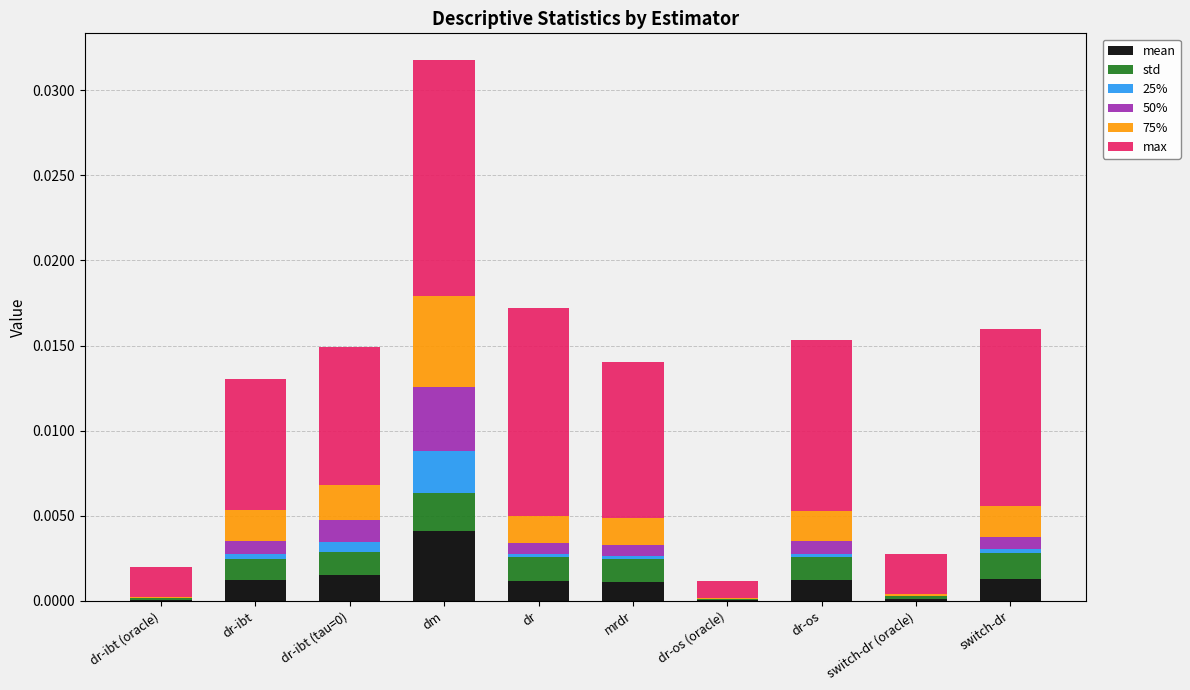

How many categories are shown in the chart?

10